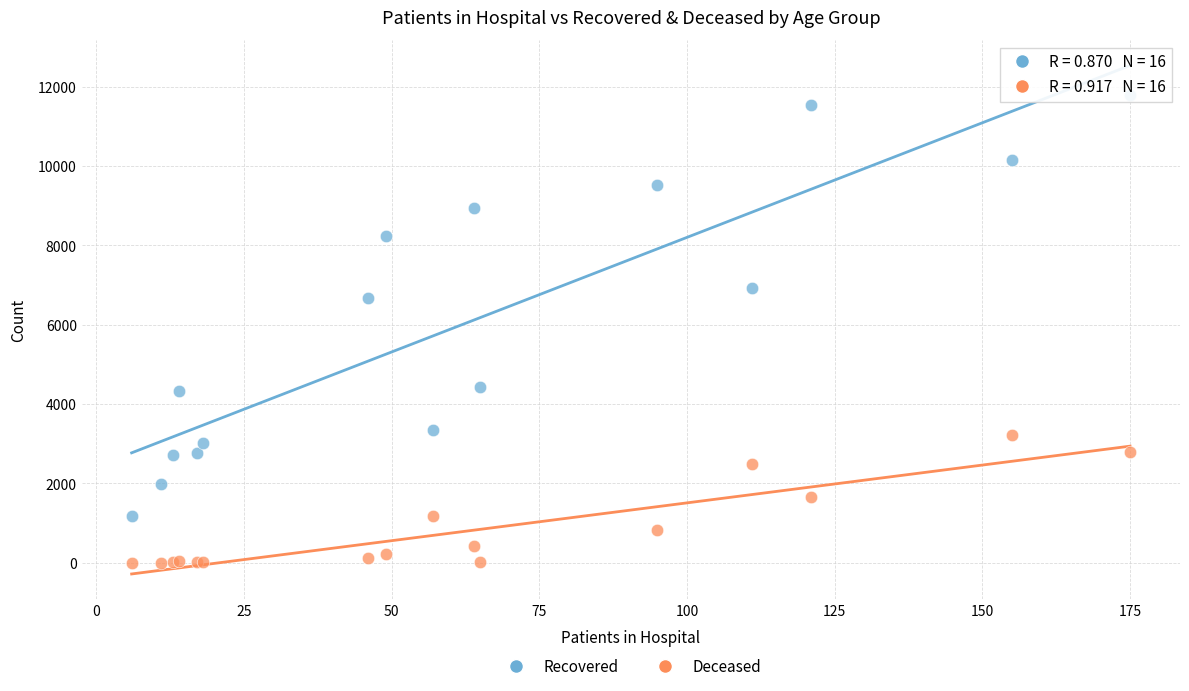

Across all series, what Y value is closest to 5904?

6666